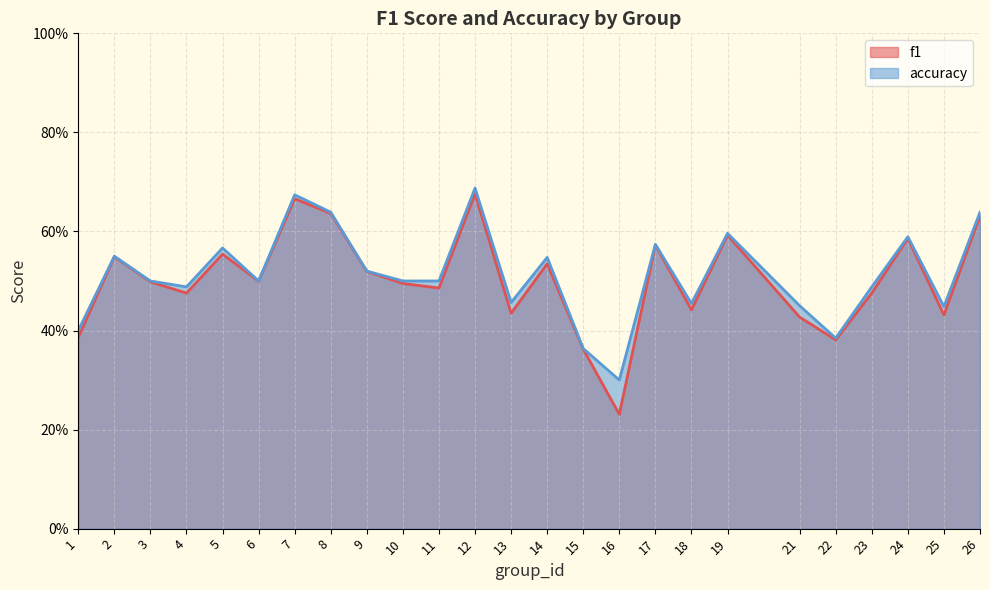

At which category is the sum across all series the highest?

12